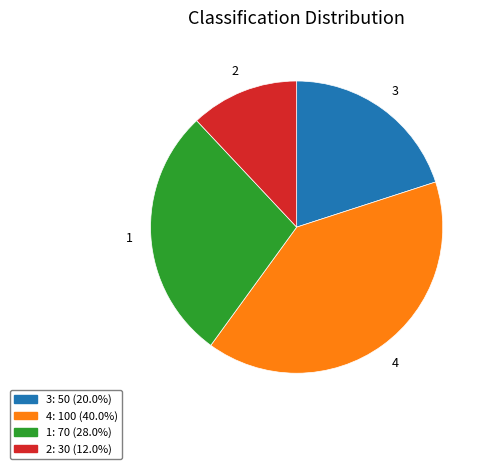

Is the sum of 1 and 2 greater than half?

No